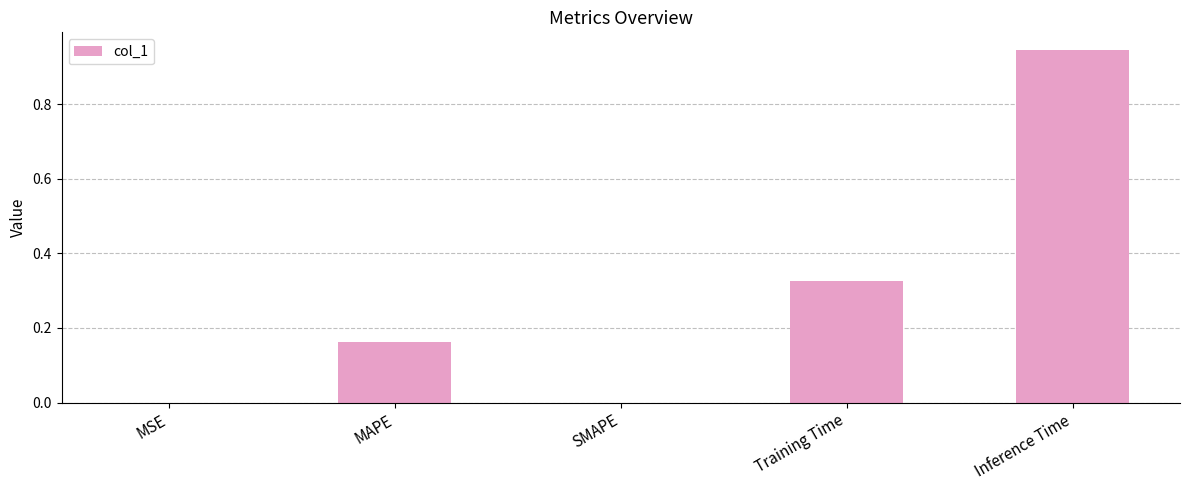

True or false: the data shows 0.0 at MSE.

True